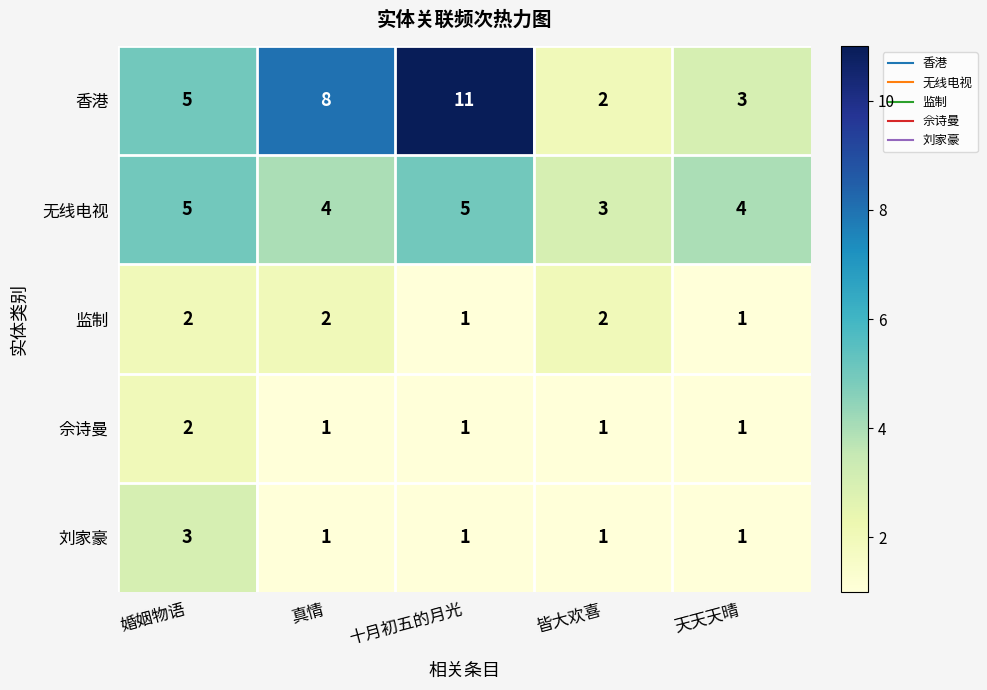

Reading left to right, list all the values displayed in this chart.

香港: 婚姻物语=5	真情=8	十月初五的月光=11	皆大欢喜=2	天天天晴=3
无线电视: 婚姻物语=5	真情=4	十月初五的月光=5	皆大欢喜=3	天天天晴=4
监制: 婚姻物语=2	真情=2	十月初五的月光=1	皆大欢喜=2	天天天晴=1
佘诗曼: 婚姻物语=2	真情=1	十月初五的月光=1	皆大欢喜=1	天天天晴=1
刘家豪: 婚姻物语=3	真情=1	十月初五的月光=1	皆大欢喜=1	天天天晴=1